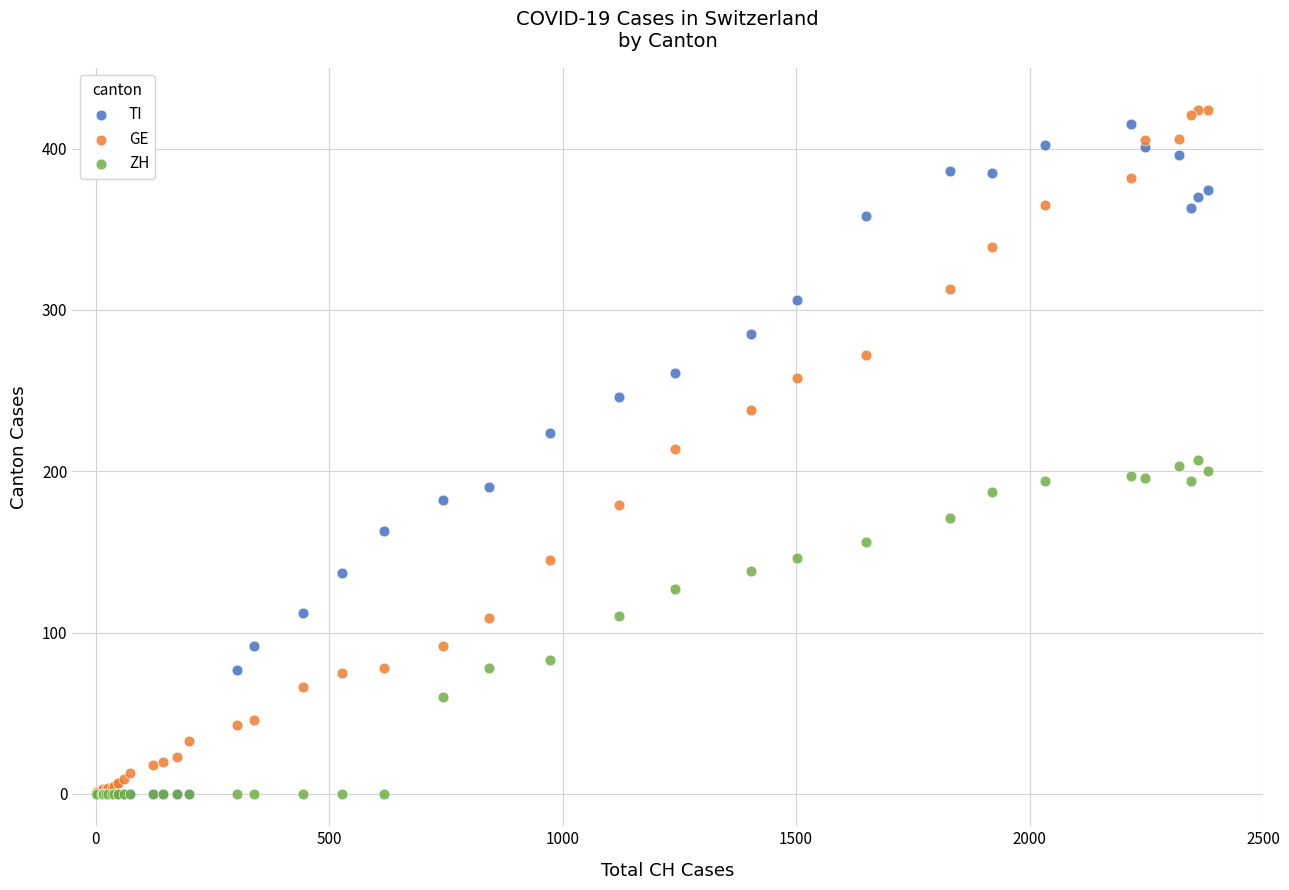

Which series reaches the maximum Y coordinate?

GE